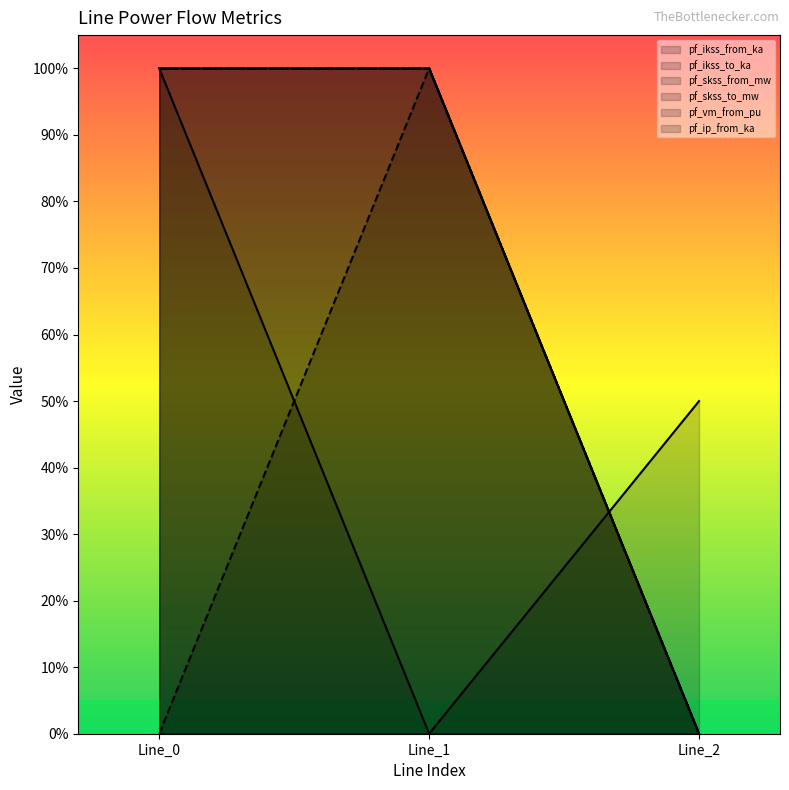

What is the maximum value shown in the chart?

1.0